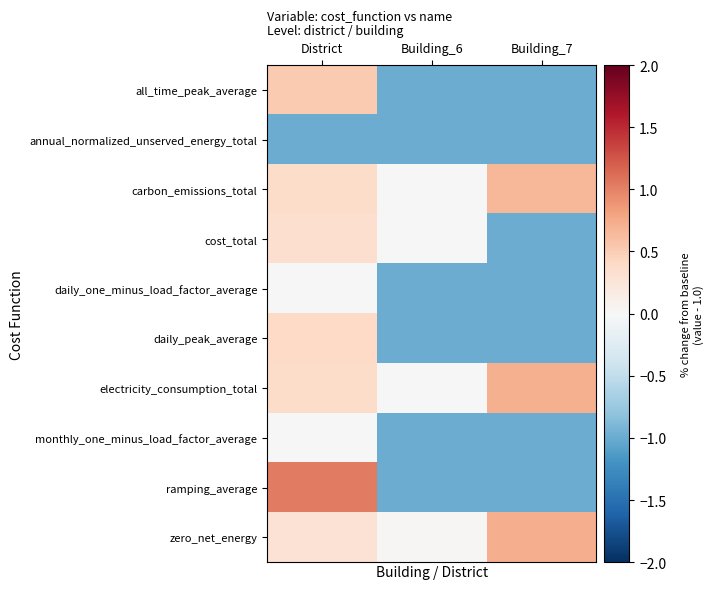

Between District and Building_6, which is larger?

District